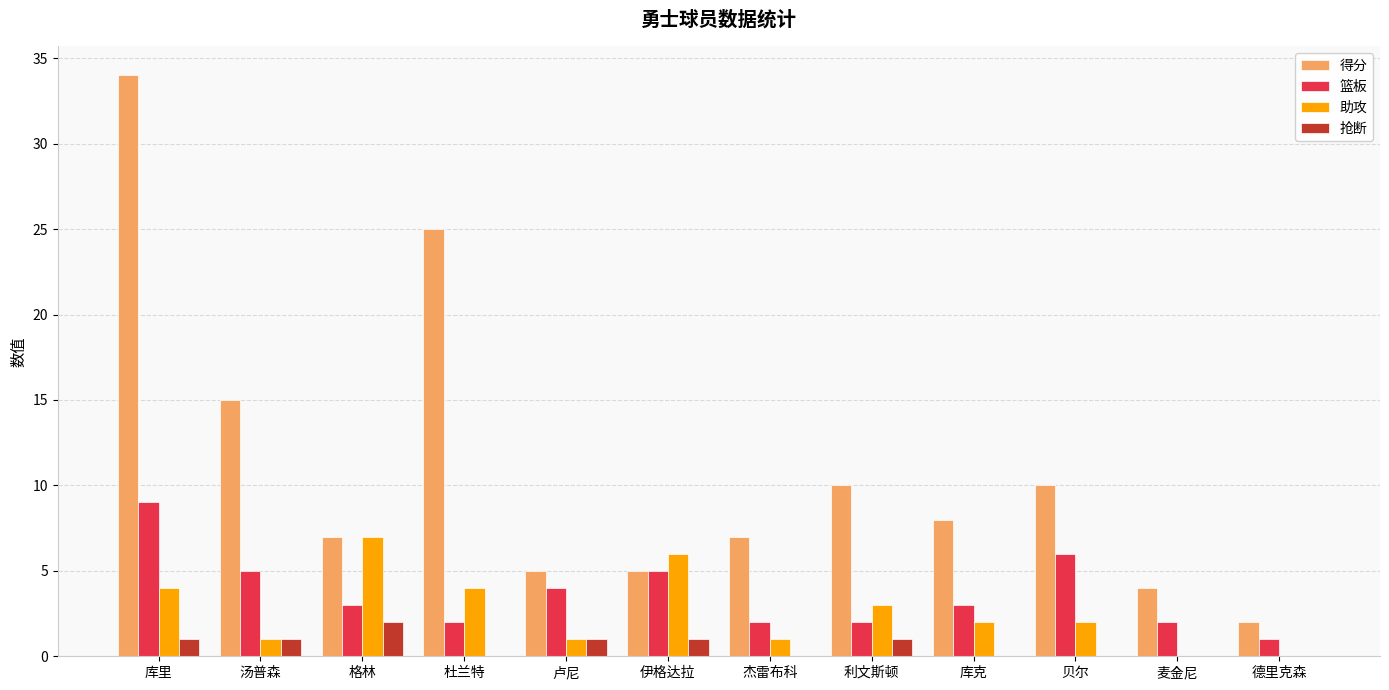

Where does the 得分 series first go above 8?

库里